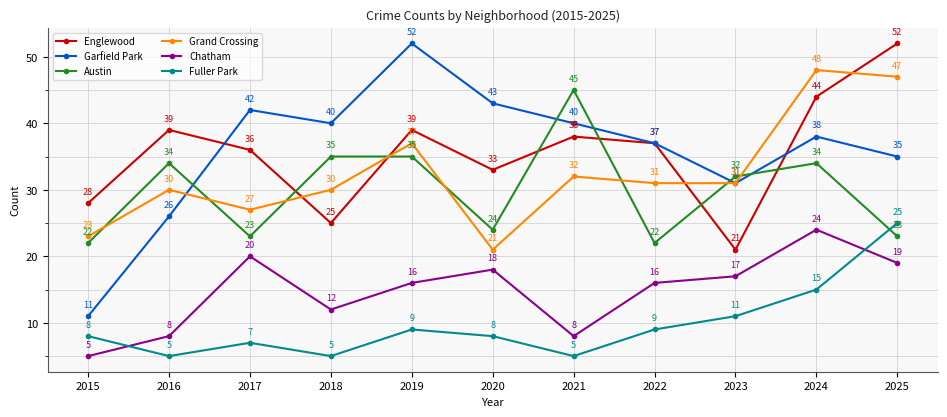

What is the sum of the Chatham values at 2016 and 2020?

26